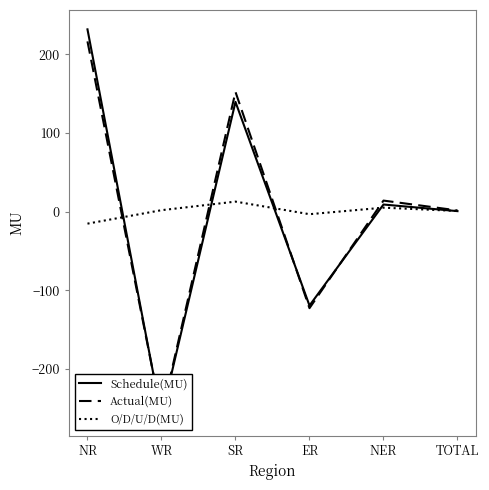

What is the average value of the O/D/U/D(MU) series?

0.3